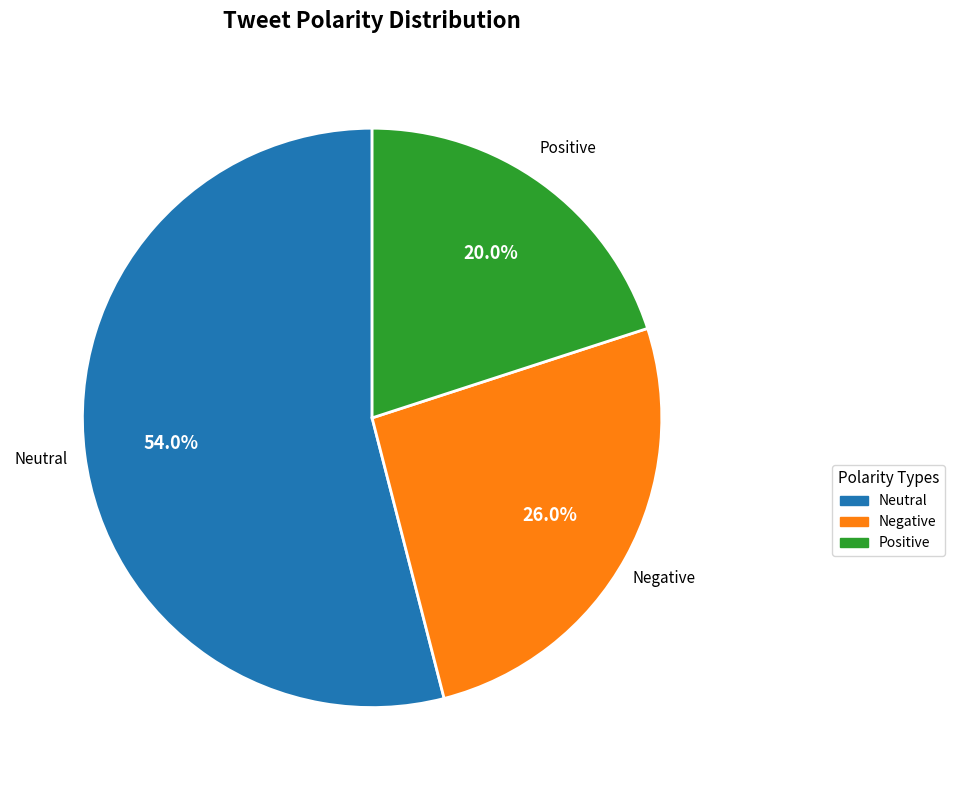

Does any single category account for the majority?

Yes